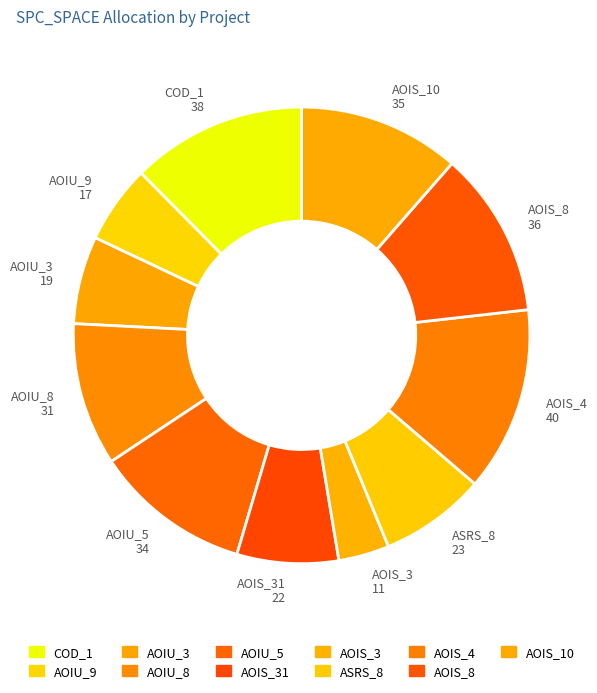

What is the largest slice in the pie chart?

AOIS_4 40